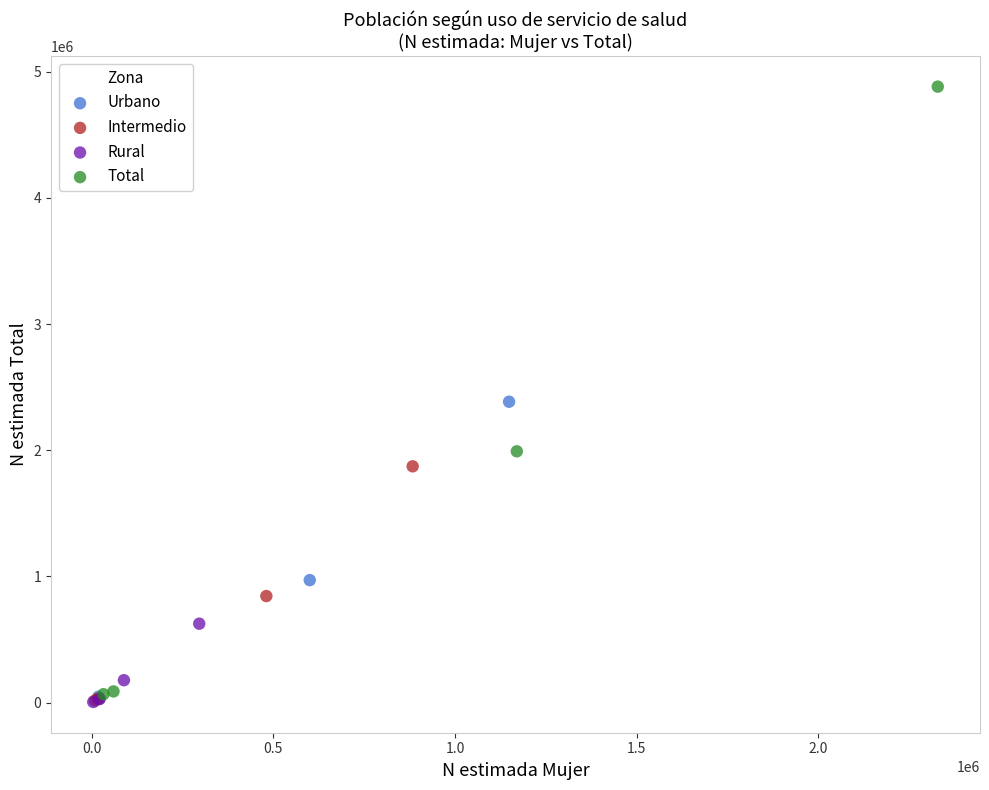

What are all the series names shown in the legend?

Urbano, Intermedio, Rural, Total